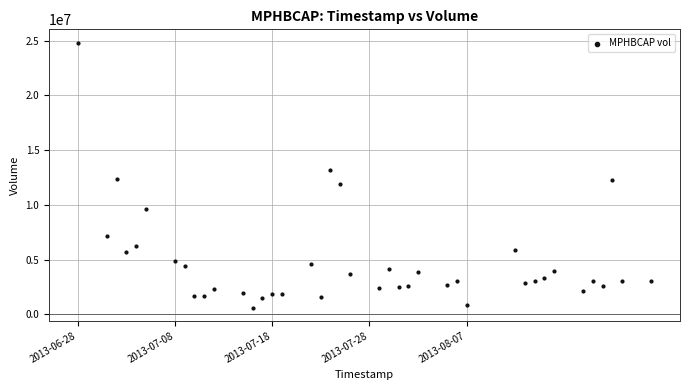

What is the range of Y values (max minus min)?

24197600